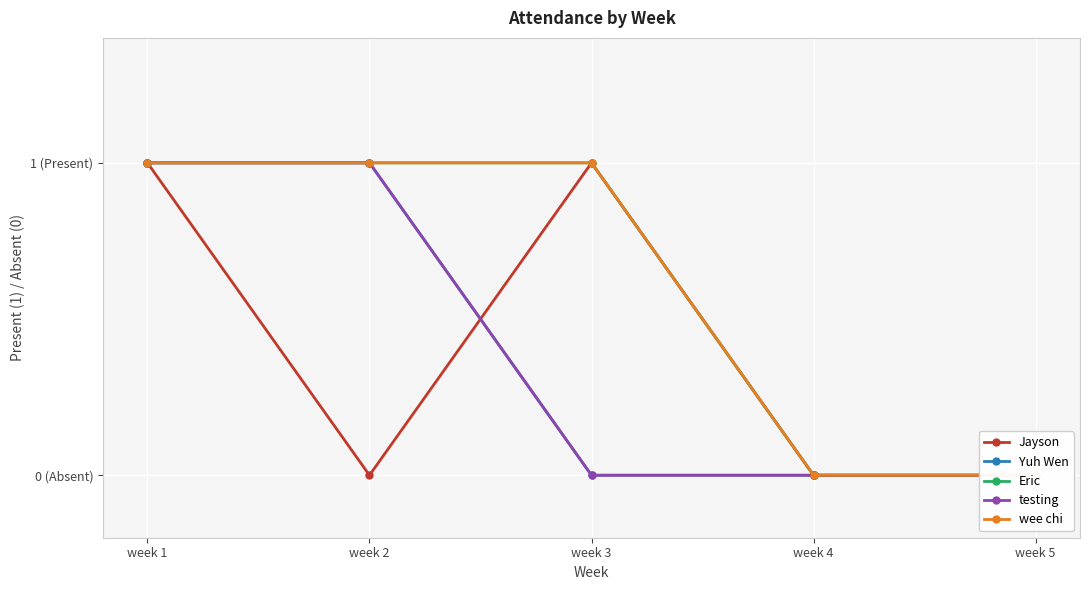

List the series in order of their peak value, highest first.

Jayson, Yuh Wen, Eric, testing, wee chi